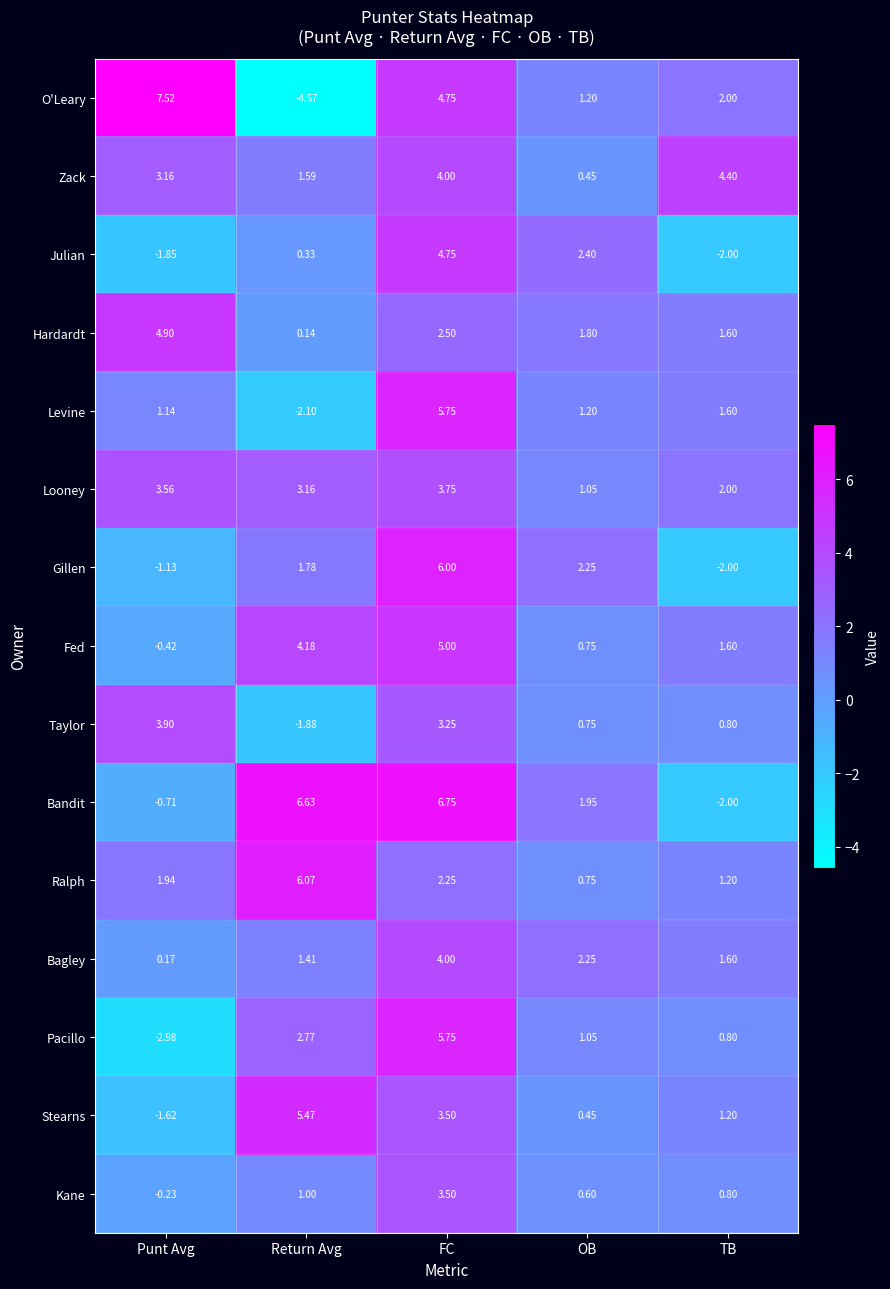

How many categories are shown in the chart?

5